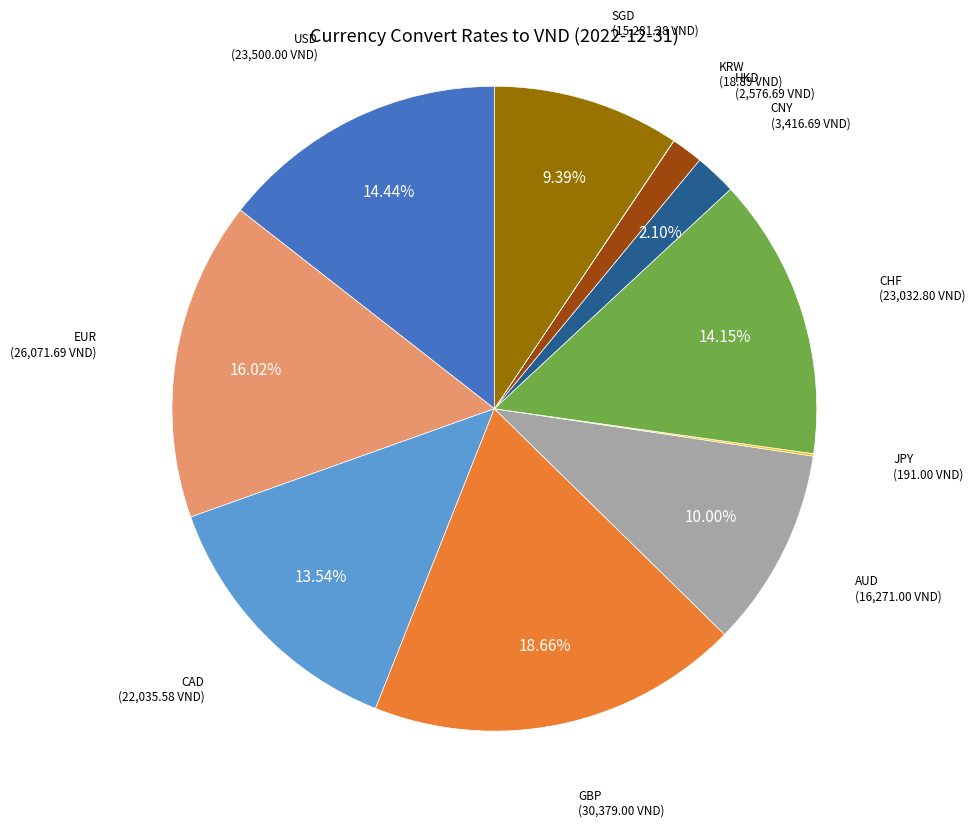

Is the sum of GBP and CAD greater than half?

No